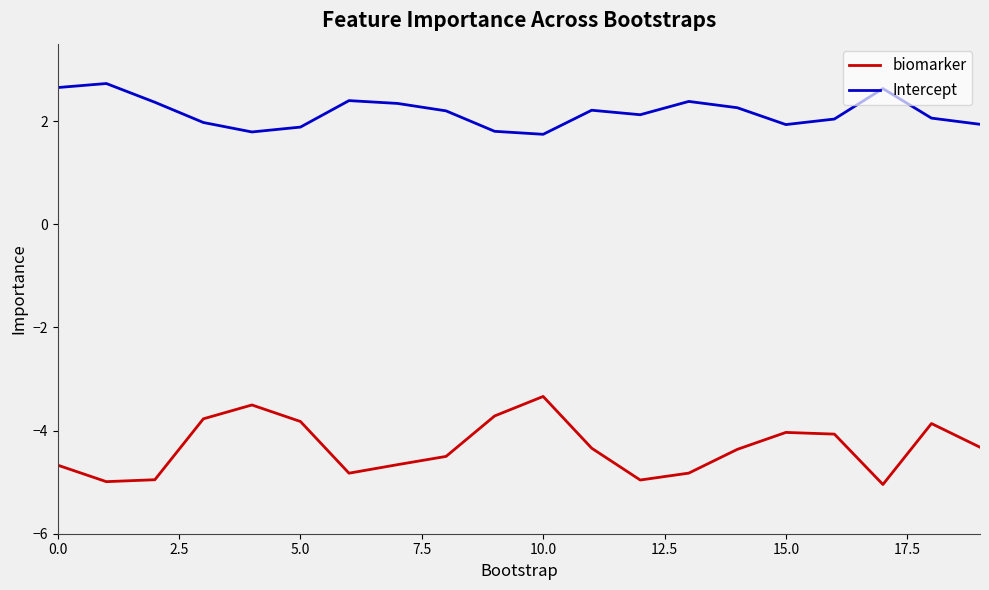

Which series has the widest spread of values?

biomarker